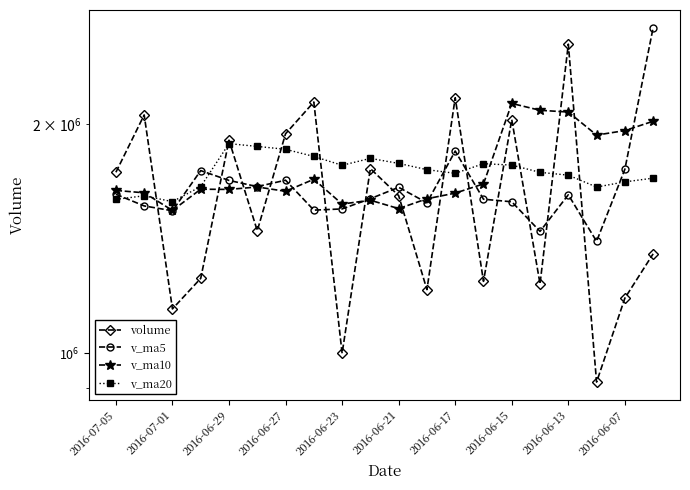

What is the difference between the maximum and second lowest values in the v_ma20 series?

292480.0